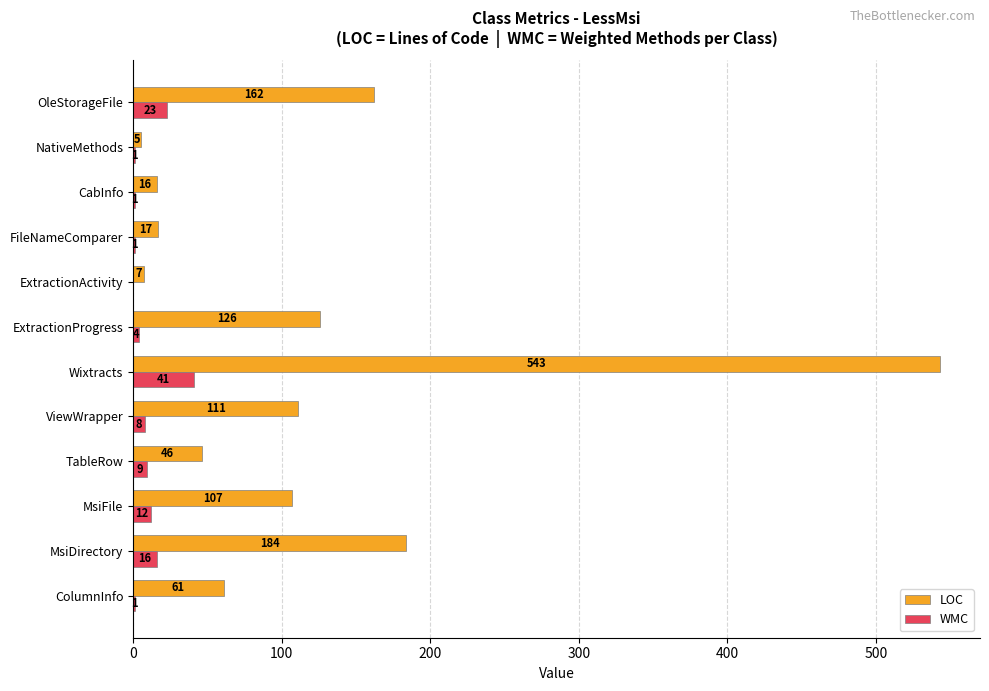

True or false: WMC has a value of 66 at Wixtracts.

False